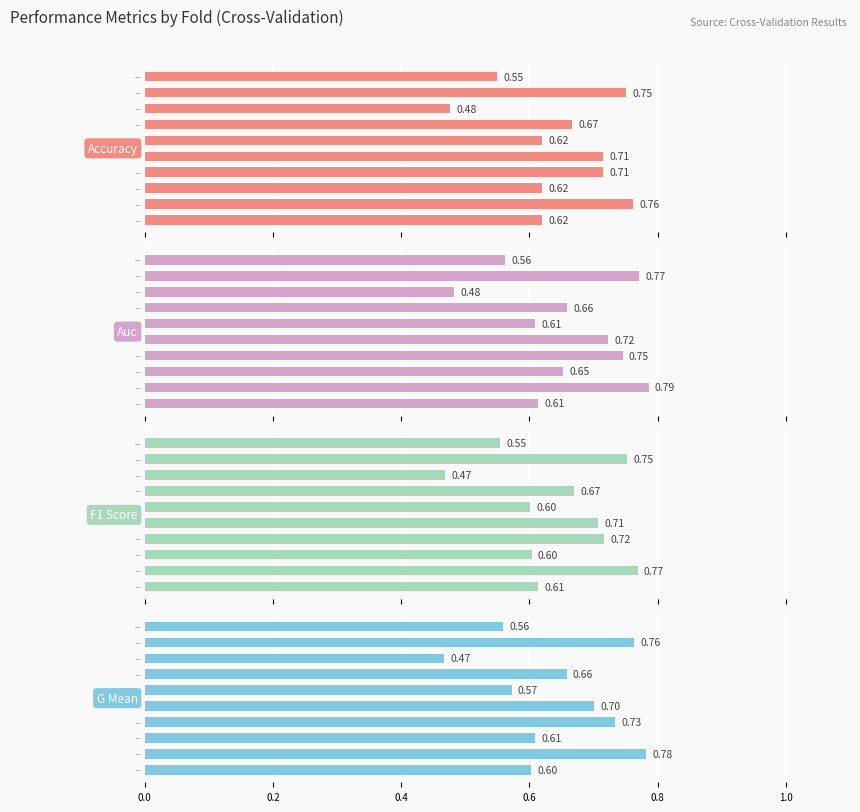

Does the chart contain stacked bars?

No